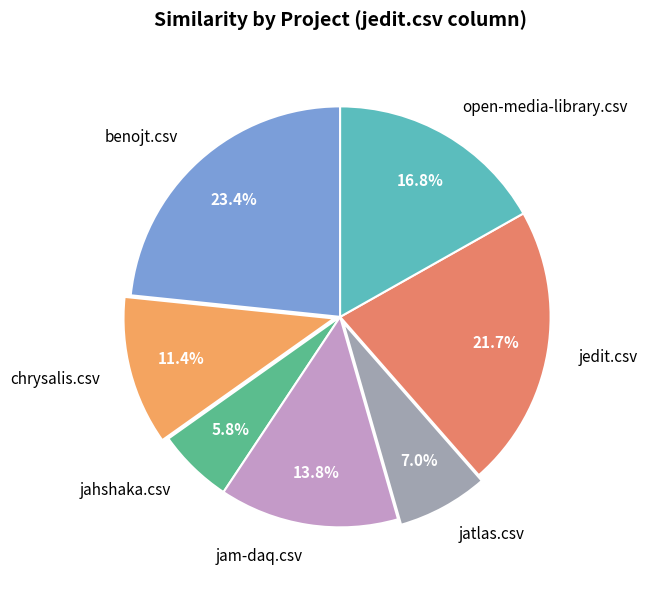

Is there a majority slice in this chart?

No